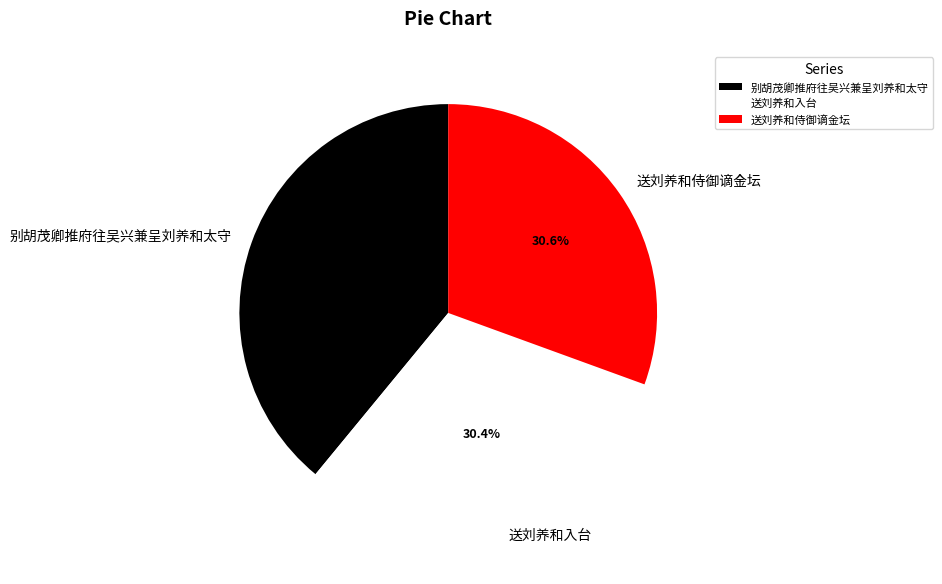

What is the largest slice in the pie chart?

别胡茂卿推府往吴兴兼呈刘养和太守